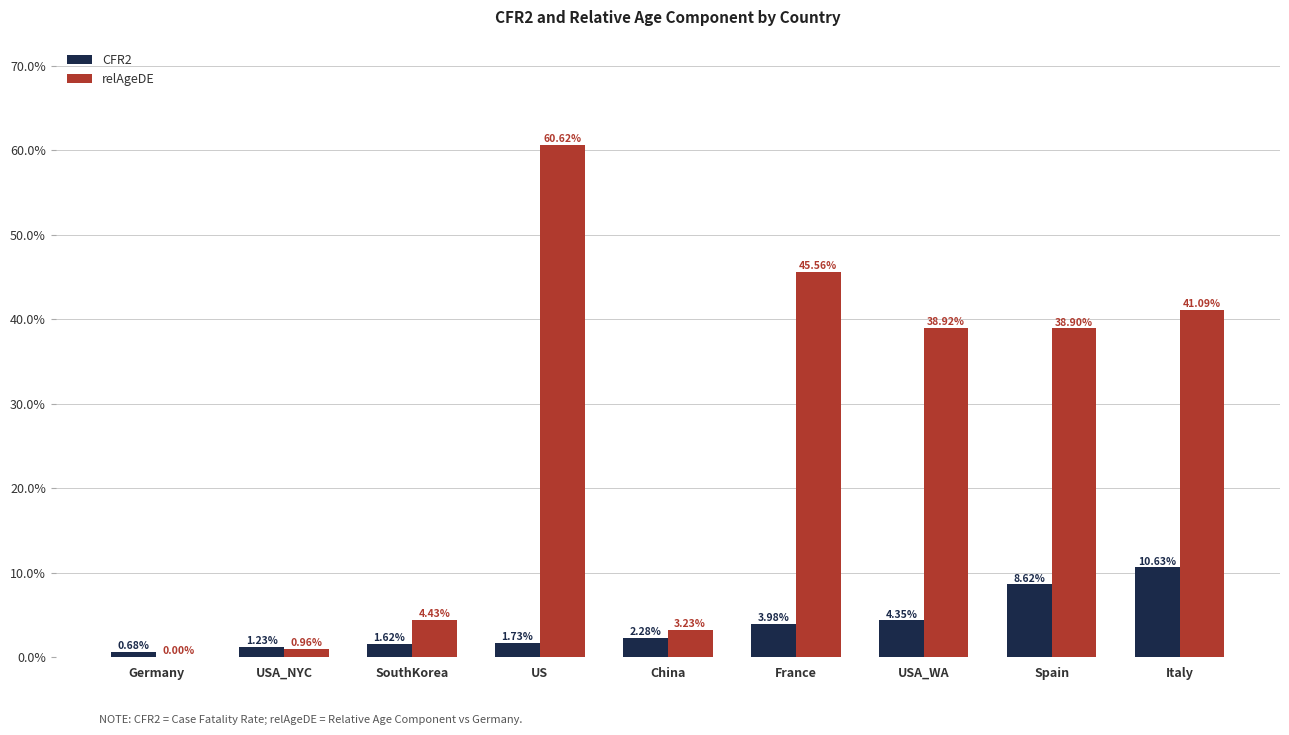

What is the difference between the second highest and minimum values in the CFR2 series?

0.1